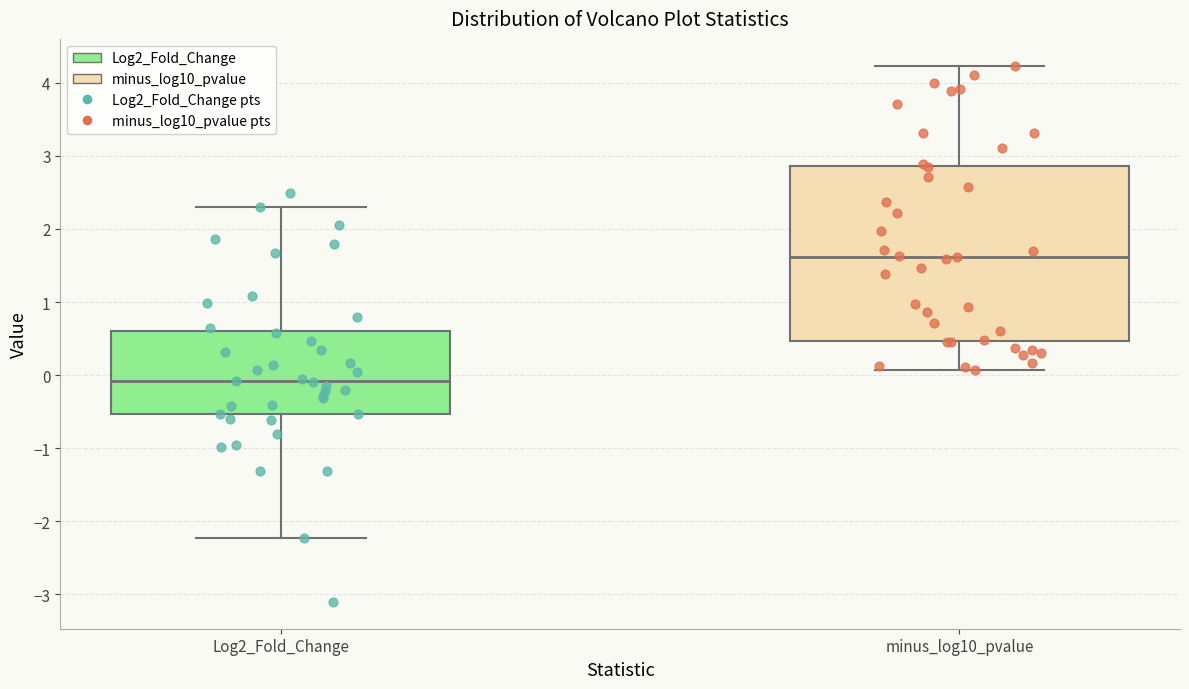

Reading left to right, read every box against the y-axis: the position of its median line, the range the box covers, and the ends of its whiskers. The values are not printed on the chart, so give them approximately, as read against the axis.

Log2_Fold_Change: median -0.1, box -0.5 to 0.6, whiskers -2.2 to 2.3
minus_log10_pvalue: median 1.6, box 0.5 to 2.9, whiskers 0.1 to 4.2